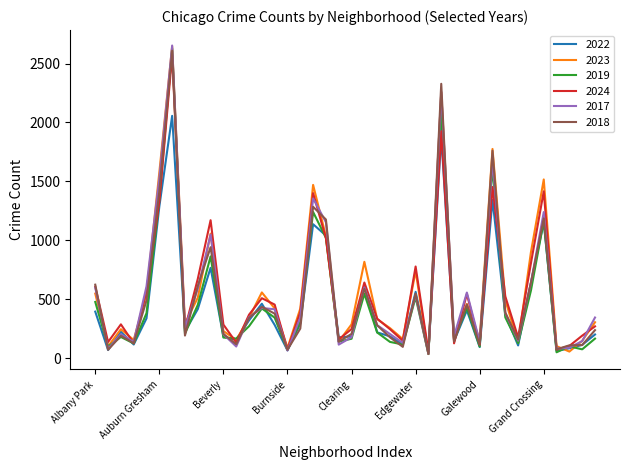

What is the greatest value displayed?

2653